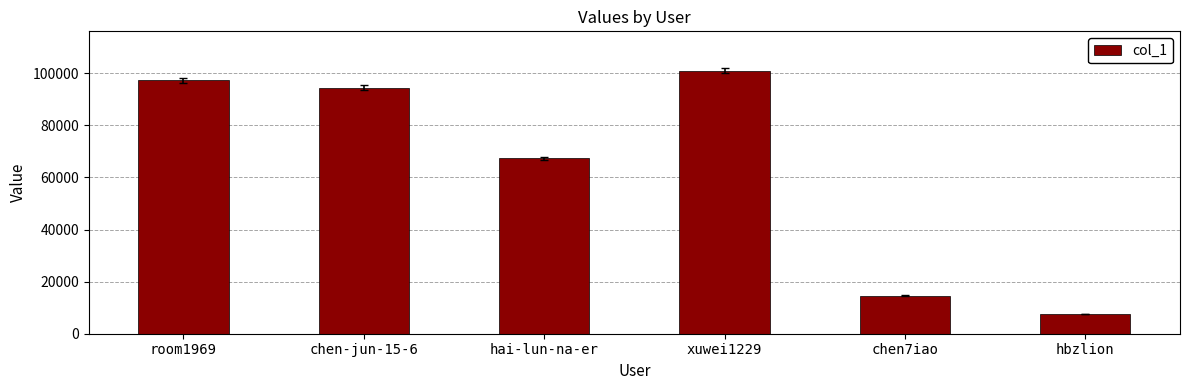

Reading left to right, transcribe all the data shown in this chart.

room1969=97319	chen-jun-15-6=94419	hai-lun-na-er=67309	xuwei1229=100958	chen7iao=14670	hbzlion=7544